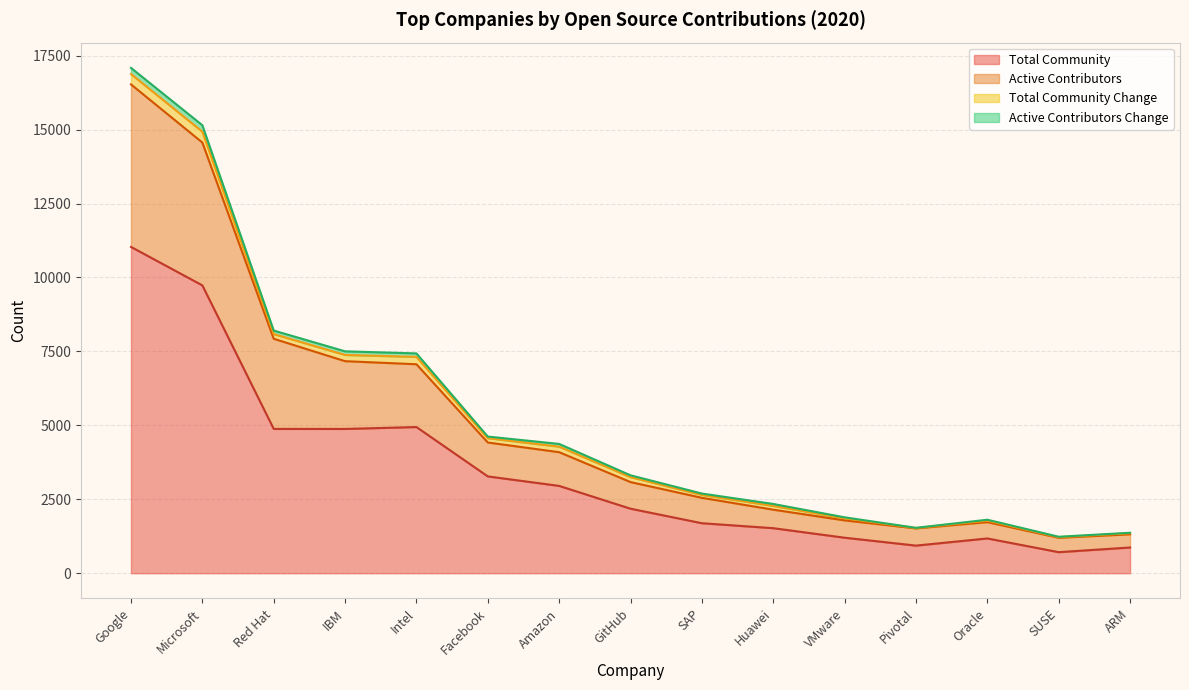

Read the Active Contributors value at Pivotal.

1516